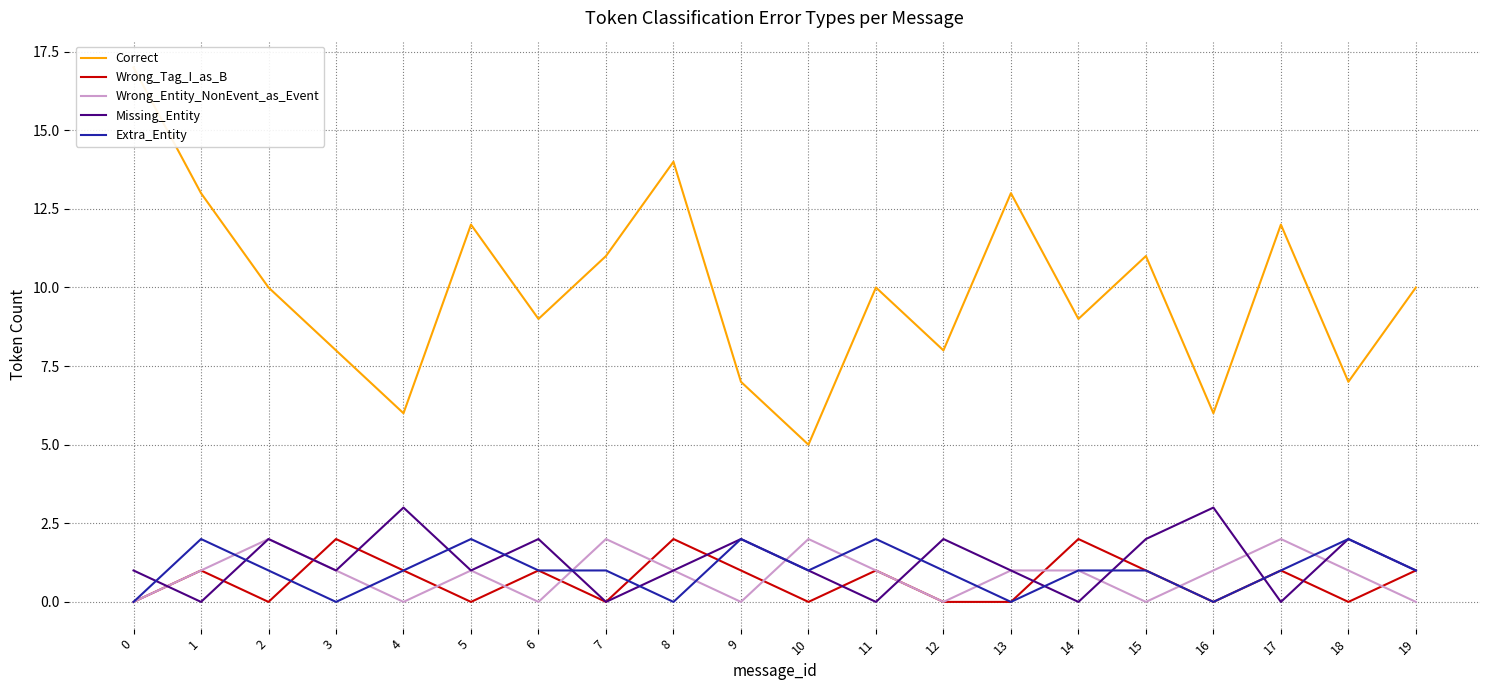

Reading left to right, transcribe all the data shown in this chart.

Correct: 0=17	1=13	2=10	3=8	4=6	5=12	6=9	7=11	8=14	9=7	10=5	11=10	12=8	13=13	14=9	15=11	16=6	17=12	18=7	19=10
Wrong_Tag_I_as_B: 0=0	1=1	2=0	3=2	4=1	5=0	6=1	7=0	8=2	9=1	10=0	11=1	12=0	13=0	14=2	15=1	16=0	17=1	18=0	19=1
Wrong_Entity_NonEvent_as_Event: 0=0	1=1	2=2	3=1	4=0	5=1	6=0	7=2	8=1	9=0	10=2	11=1	12=0	13=1	14=1	15=0	16=1	17=2	18=1	19=0
Missing_Entity: 0=1	1=0	2=2	3=1	4=3	5=1	6=2	7=0	8=1	9=2	10=1	11=0	12=2	13=1	14=0	15=2	16=3	17=0	18=2	19=1
Extra_Entity: 0=0	1=2	2=1	3=0	4=1	5=2	6=1	7=1	8=0	9=2	10=1	11=2	12=1	13=0	14=1	15=1	16=0	17=1	18=2	19=1